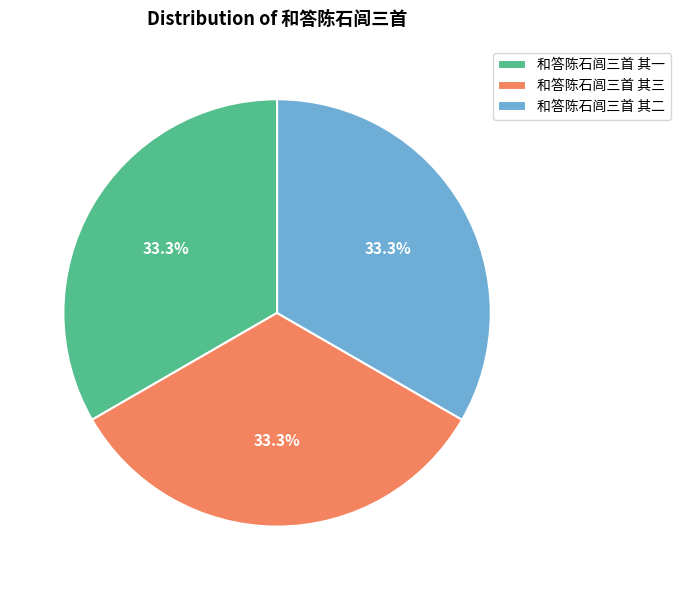

Does 和答陈石闾三首 其二 represent more than half of the total?

No